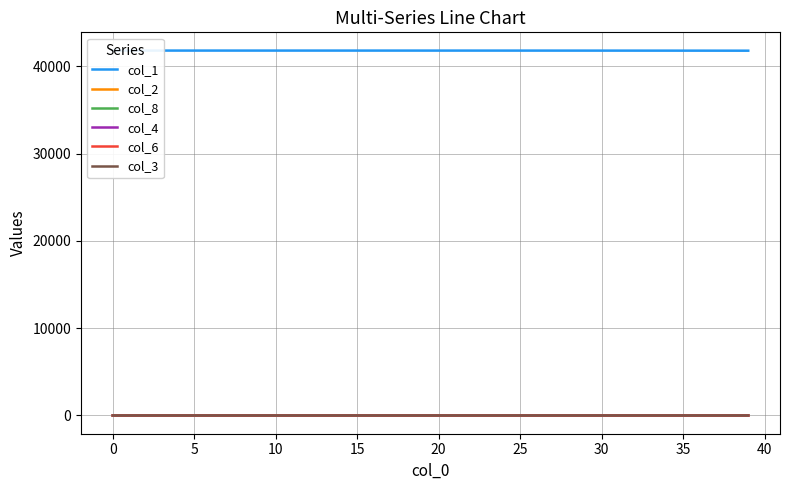

At which label does col_8 reach its peak?

39